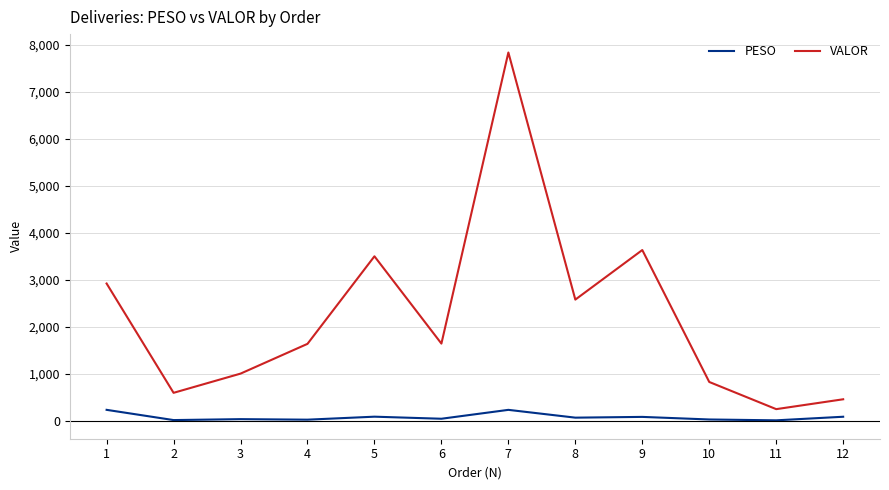

Count the number of categories in the chart.

12